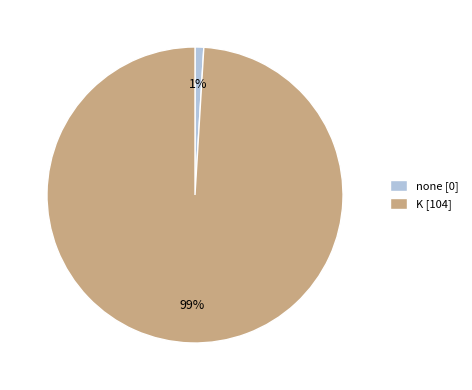

To the nearest percent, what portion does K represent?

99%